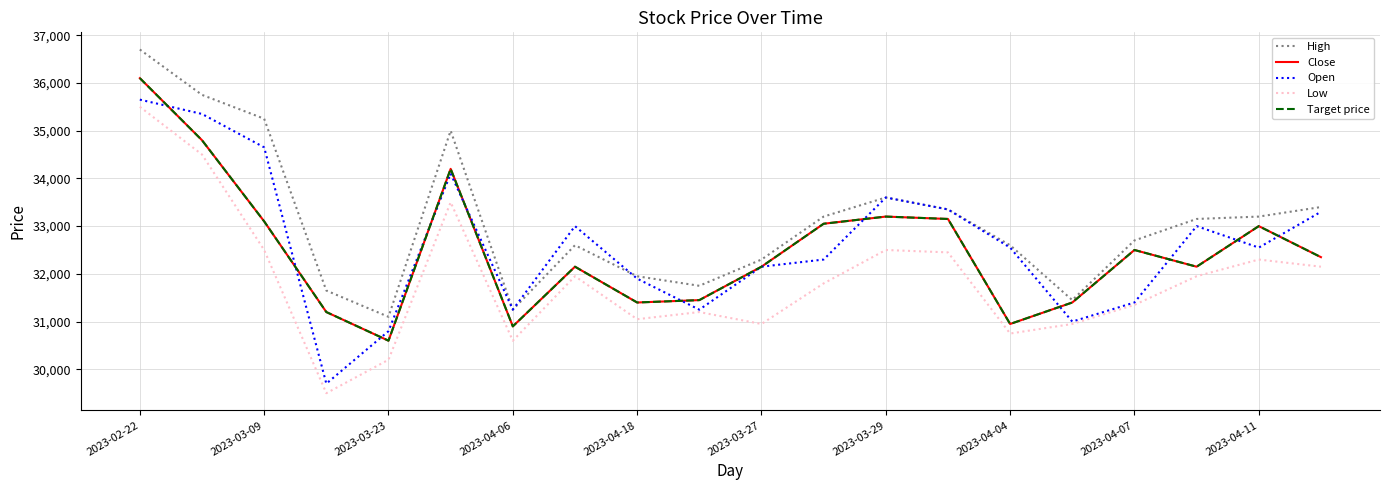

Does the chart have visible grid lines?

Yes